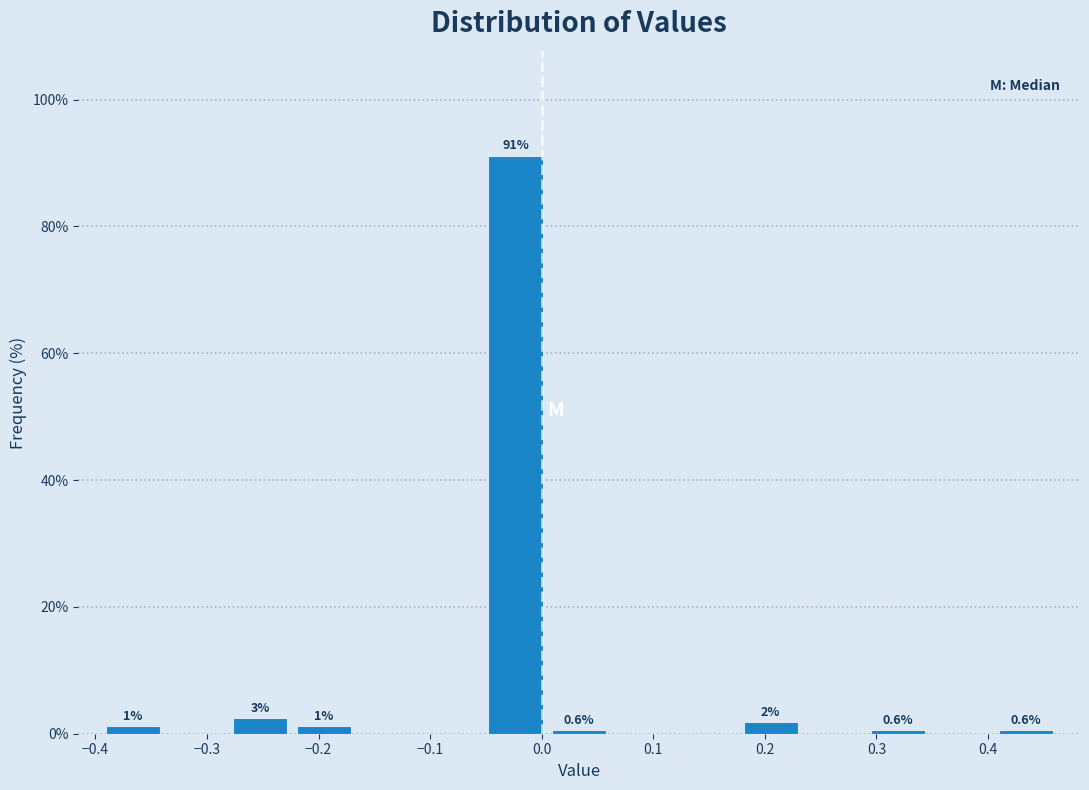

Which range on the x-axis has the tallest bar?

-0.05 to 0.01